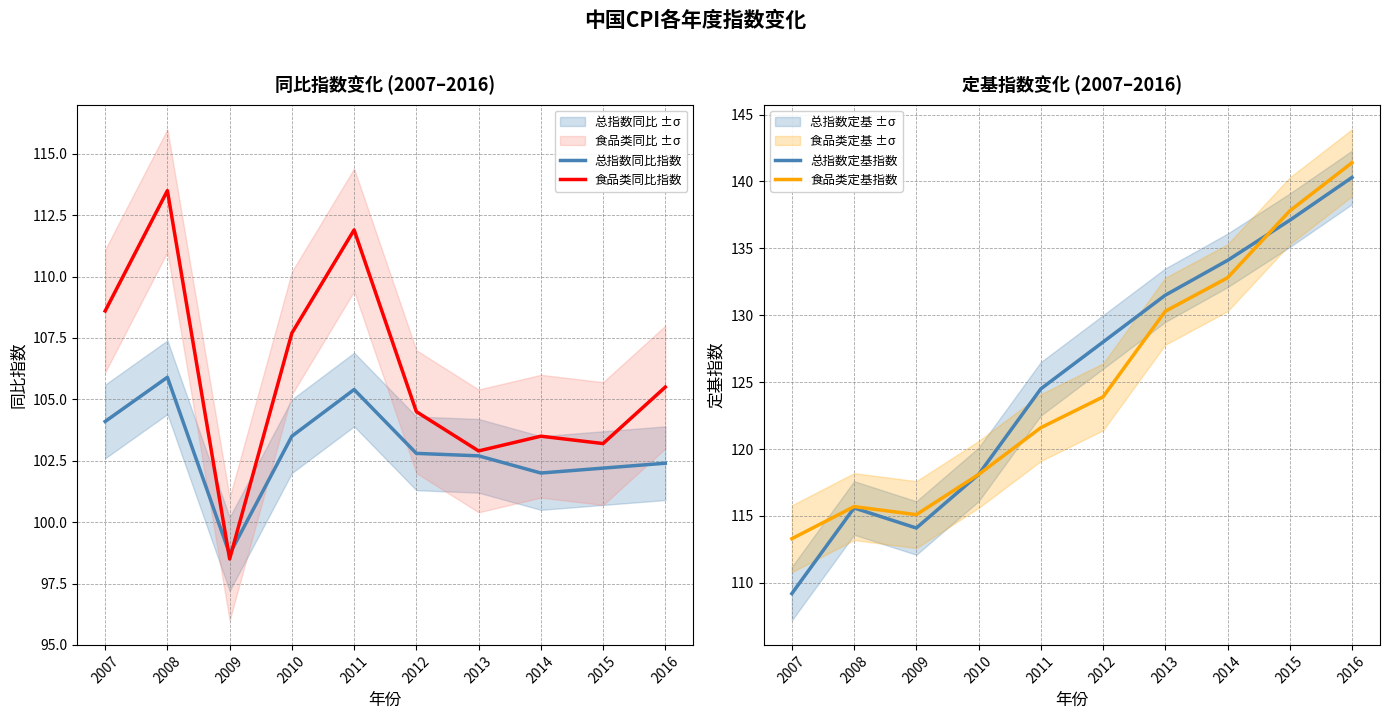

What is the average value of the 食品类同比指数 series?

106.0